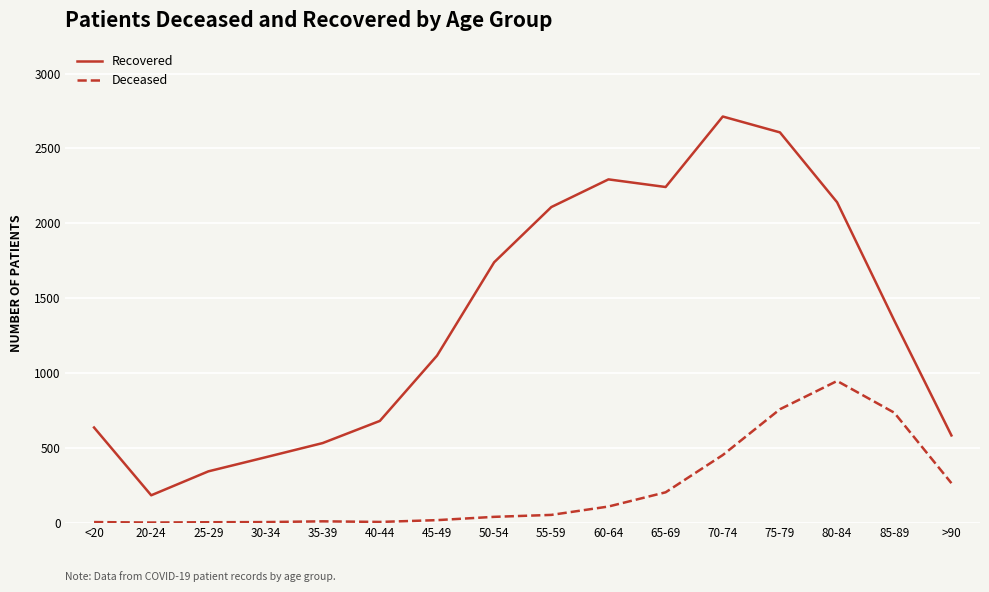

At which category is the sum across all series the highest?

75-79